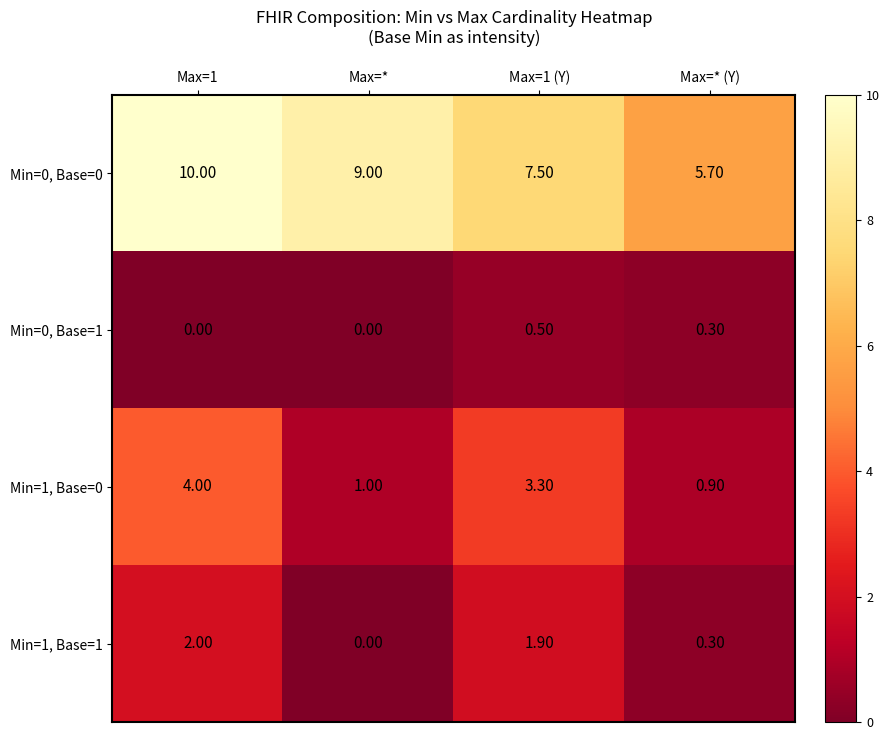

List the series in order of their peak value, highest first.

Min=0, Base=0, Min=1, Base=0, Min=1, Base=1, Min=0, Base=1